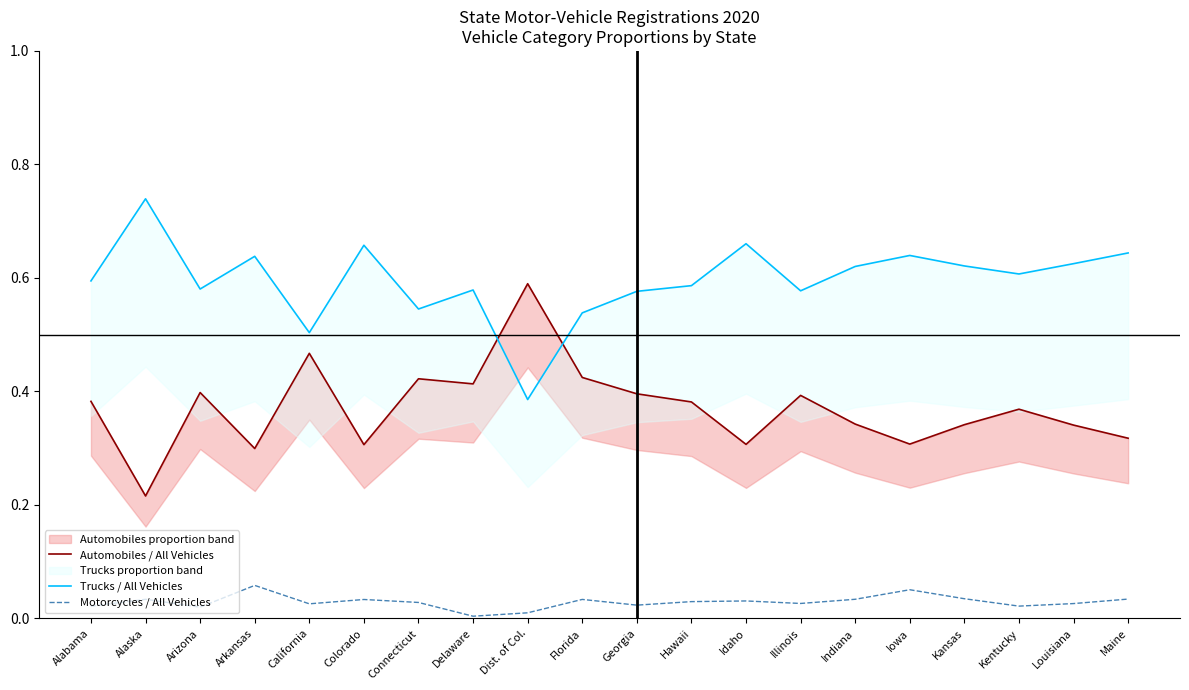

Which series has the largest range (max minus min)?

Automobiles / All Vehicles